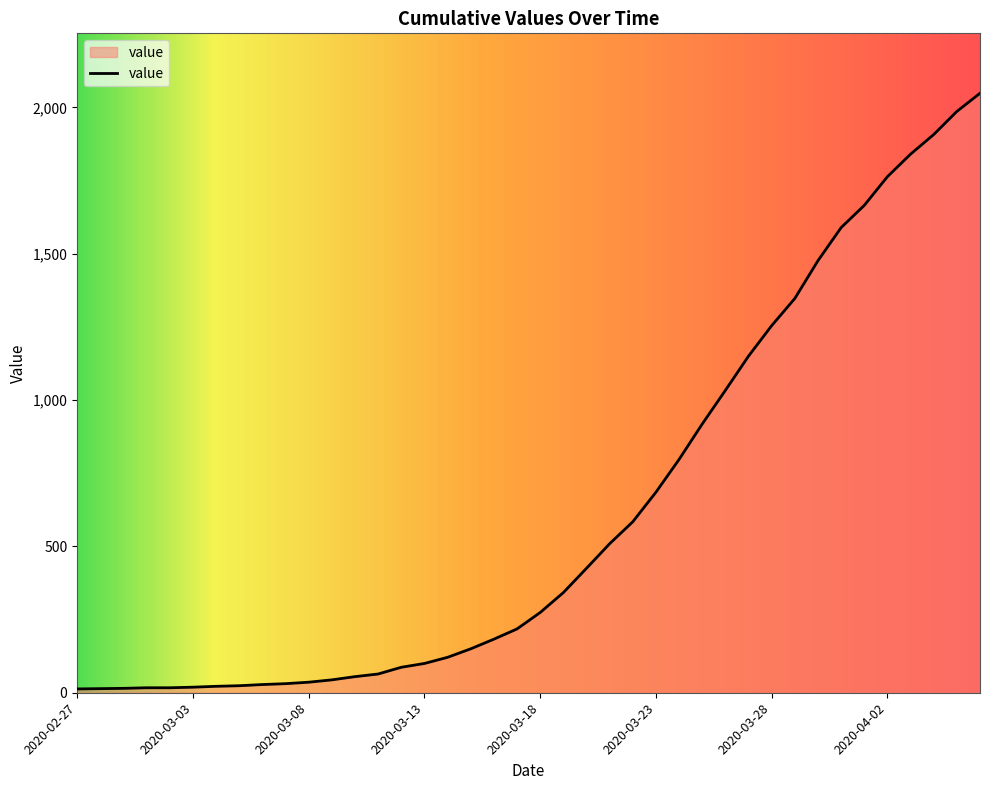

What is the maximum value shown in the chart?

2048